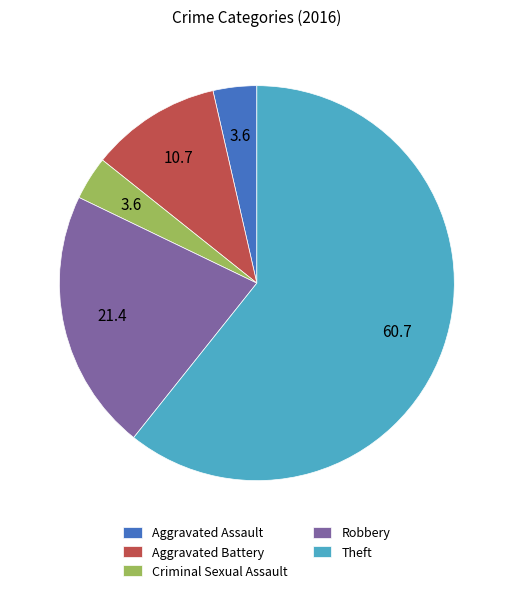

How many slices are in this pie chart?

5